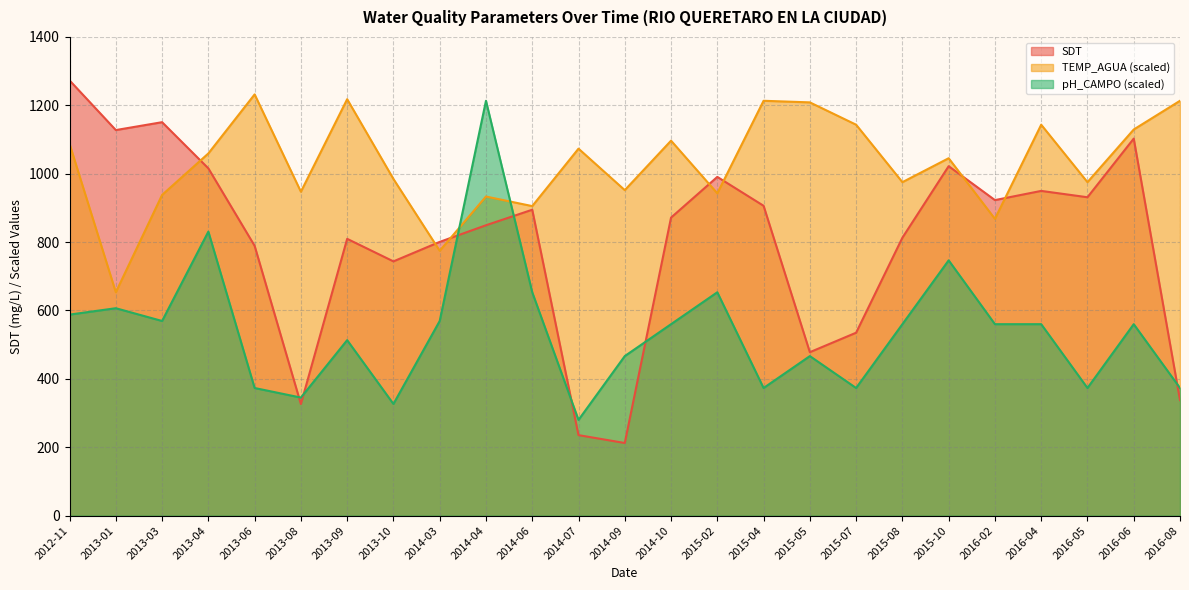

What is the label of the 12th point from the right?

2014-10